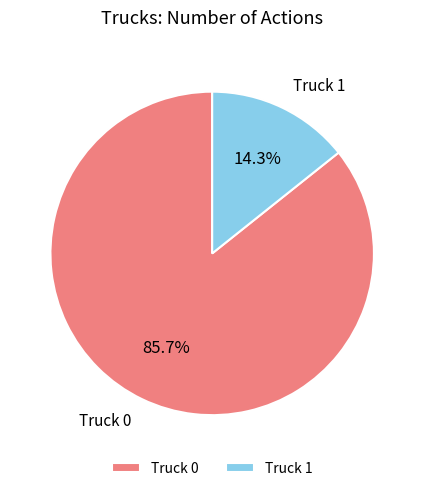

Approximately how many times larger is the value at Truck 1 compared to Truck 0?

0.2